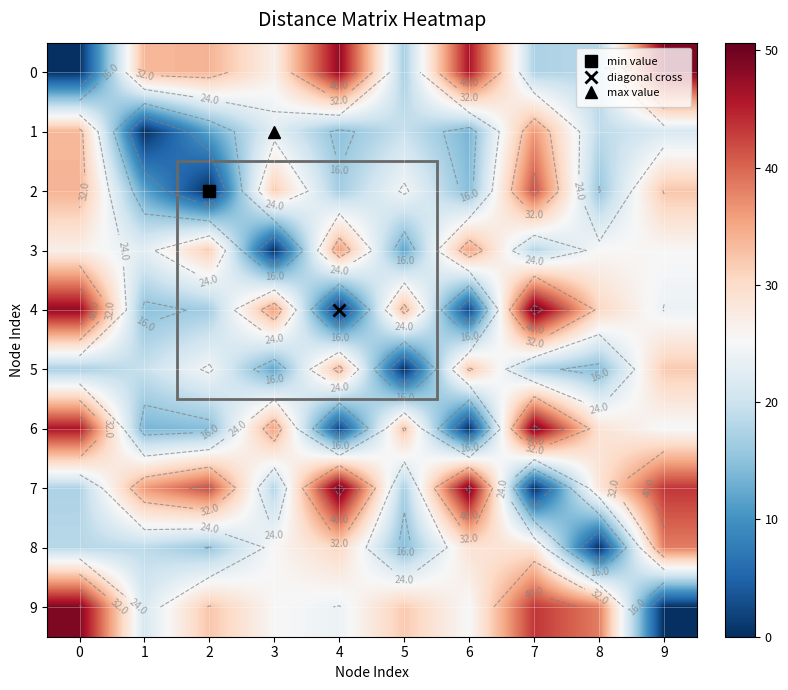

The value of 2 at 6 is 14.5. True or false?

True